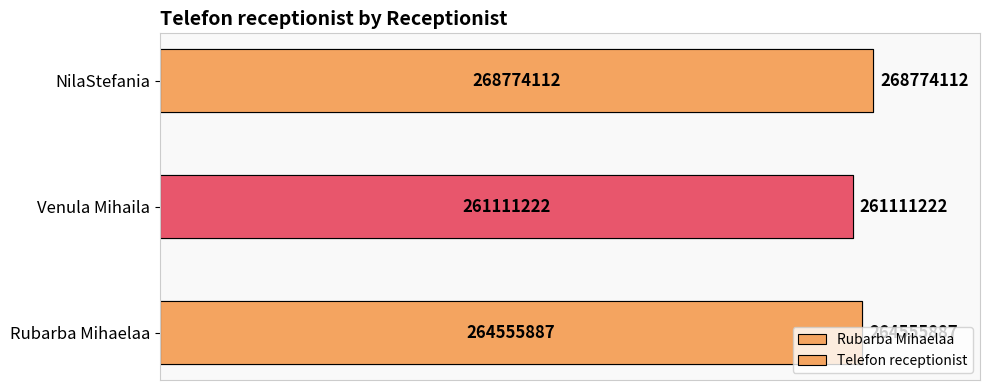

Are the bars grouped side by side (vs. stacked)?

No